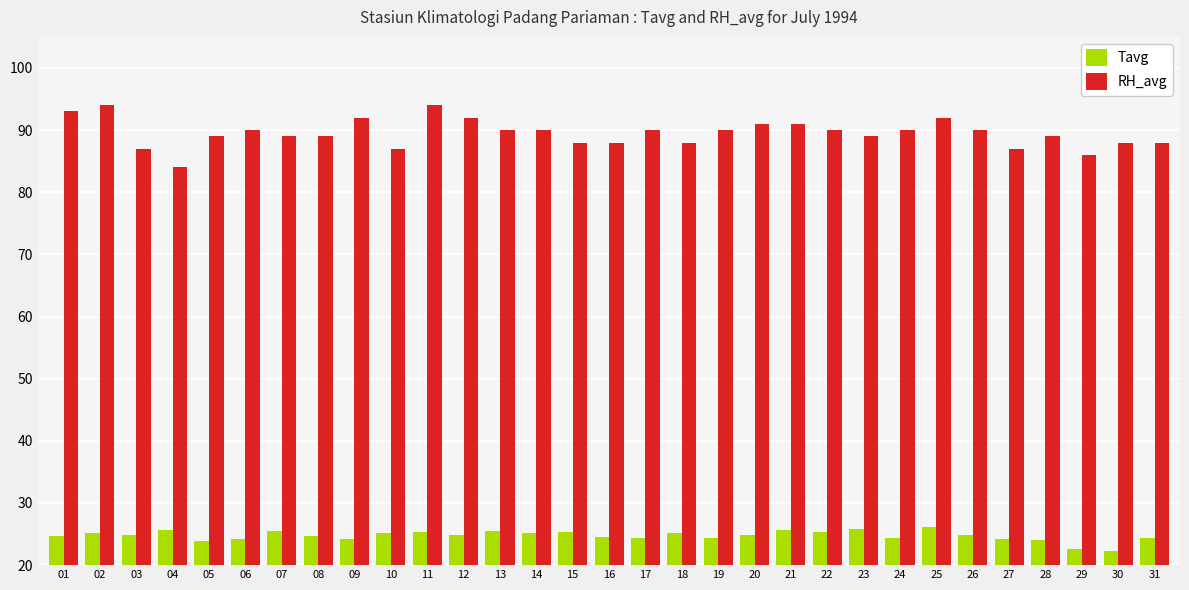

List the series in order of their overall mean, highest first.

RH_avg, Tavg